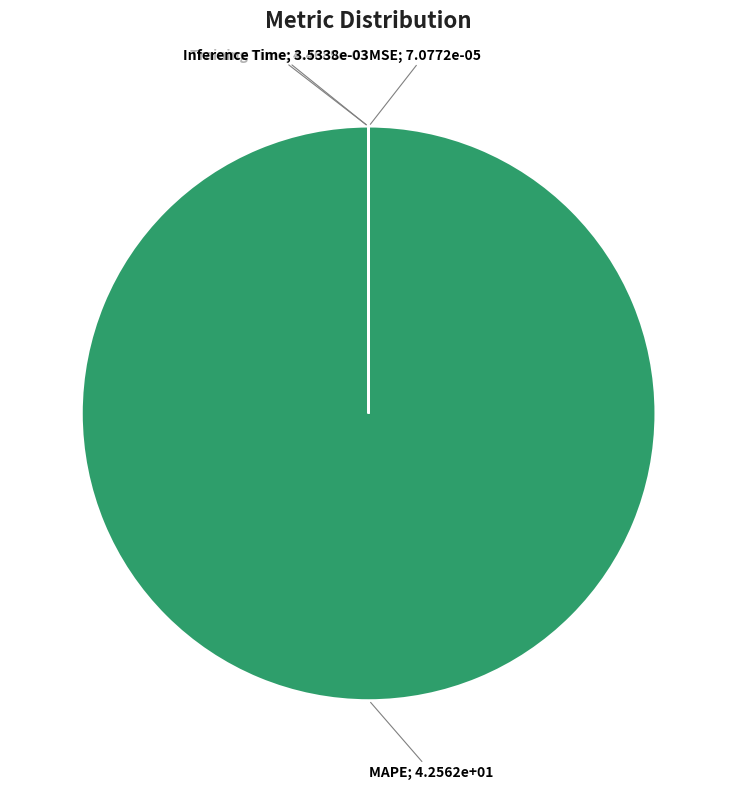

Is there any slice that represents more than half of the pie?

Yes